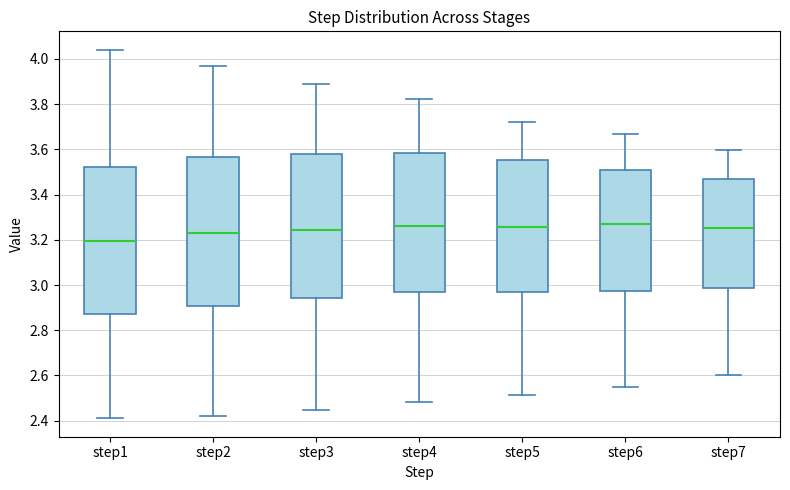

Which box's median line is the lowest?

step1